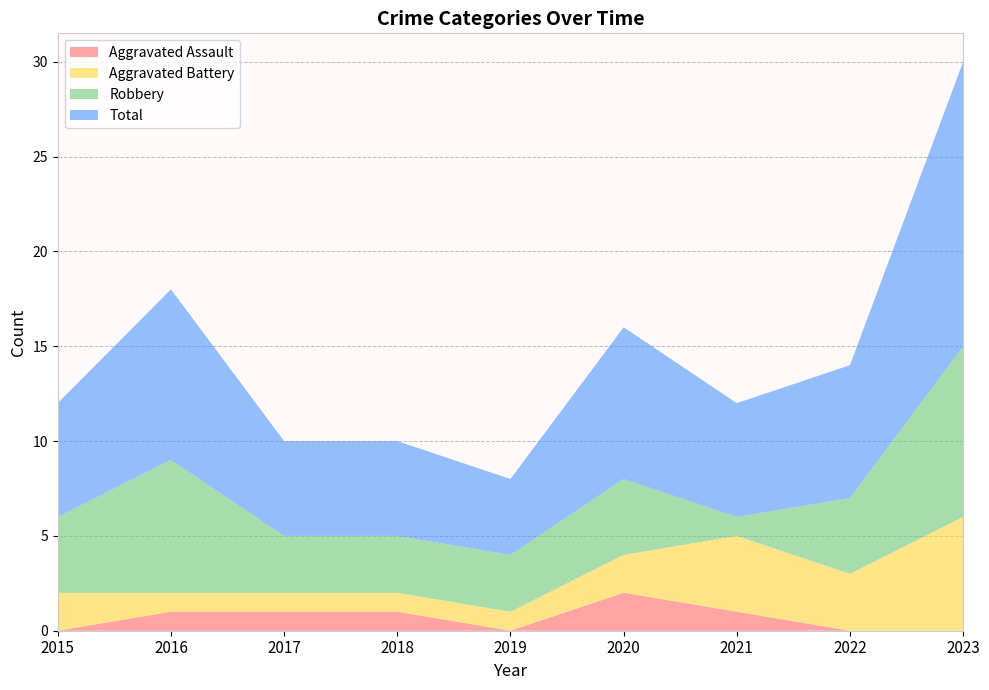

Reading right to left, list all the values displayed in this chart.

Aggravated Assault: 2023=0	2022=0	2021=1	2020=2	2019=0	2018=1	2017=1	2016=1	2015=0
Aggravated Battery: 2023=6	2022=3	2021=4	2020=2	2019=1	2018=1	2017=1	2016=1	2015=2
Robbery: 2023=9	2022=4	2021=1	2020=4	2019=3	2018=3	2017=3	2016=7	2015=4
Total: 2023=15	2022=7	2021=6	2020=8	2019=4	2018=5	2017=5	2016=9	2015=6